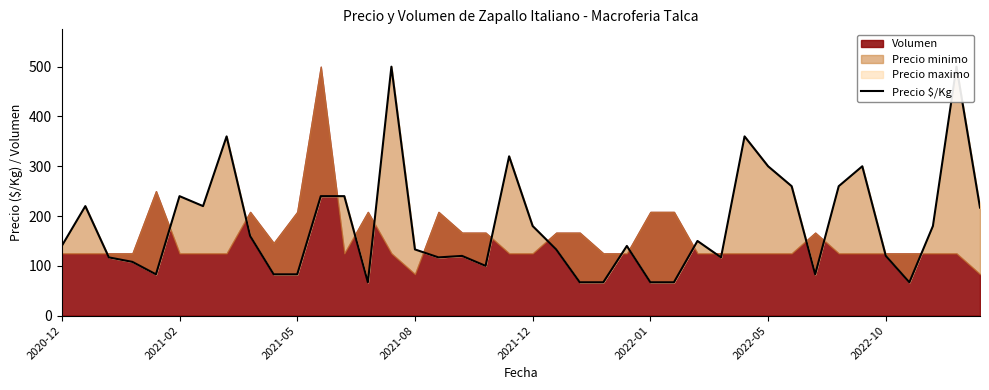

How many points are lower than both their immediate neighbors (excluding endpoints)?

8